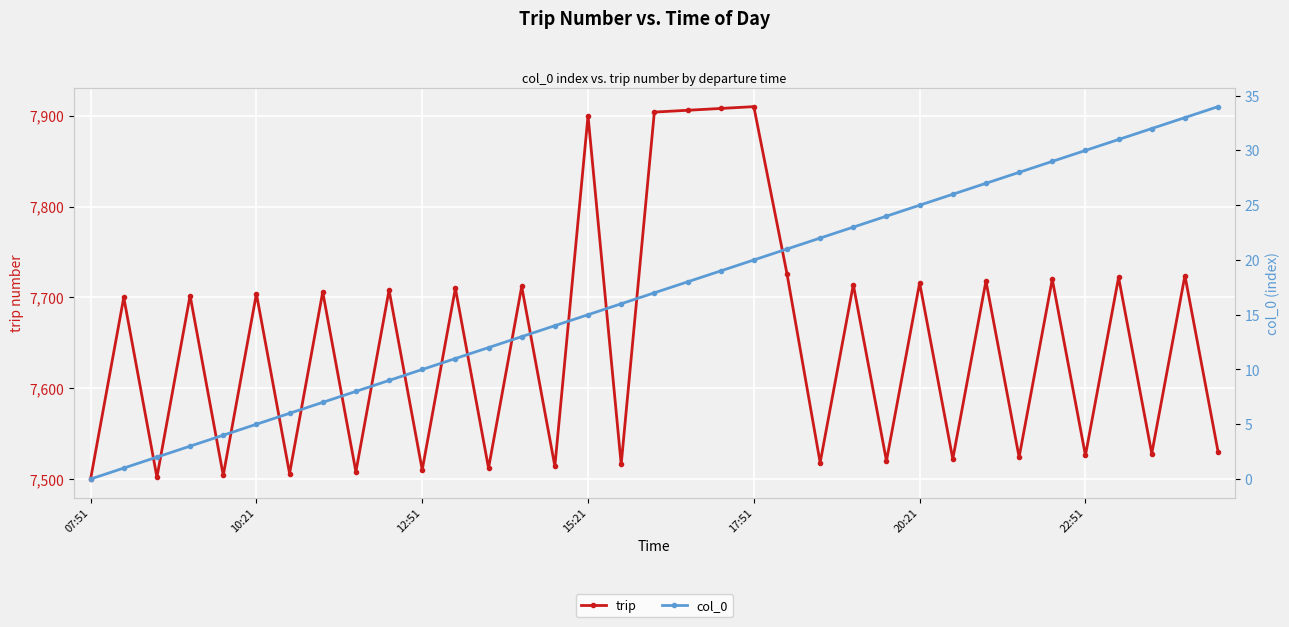

How many lines are shown in the chart?

2